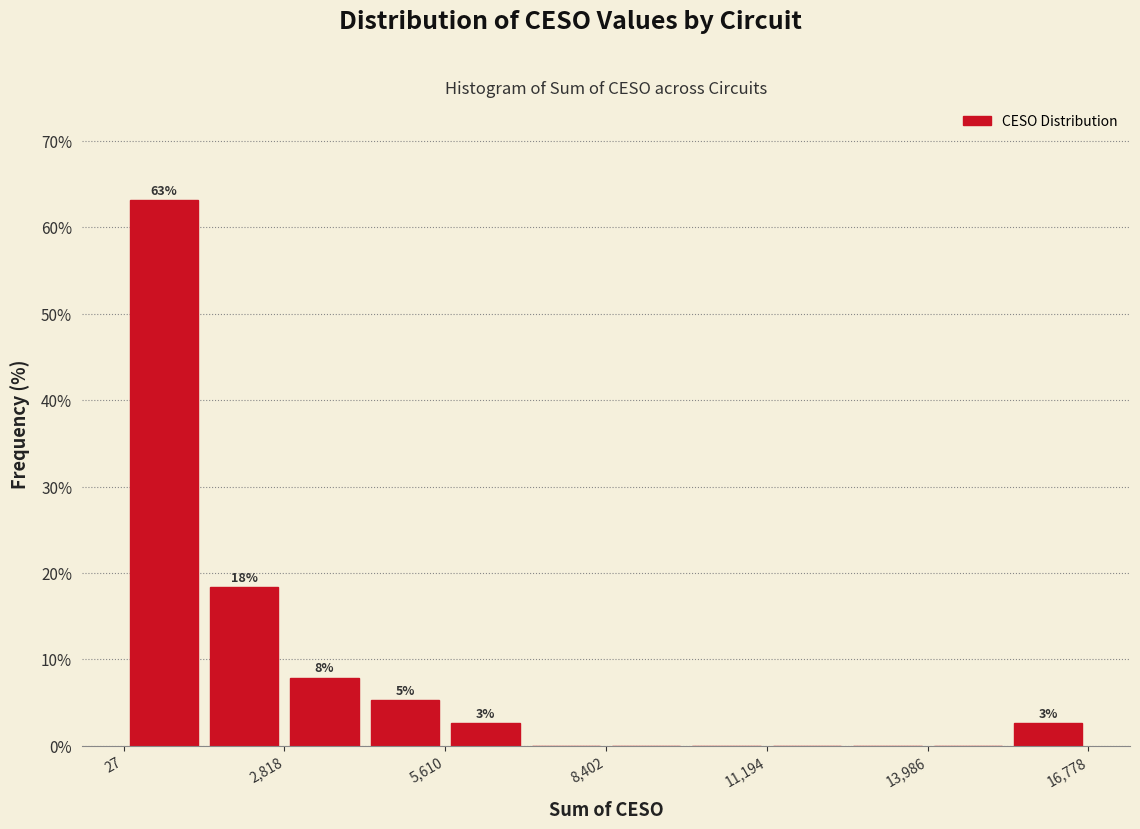

Around what value on the x-axis is the tallest bar? Give the approximate position of its centre, as read against the axis.

500